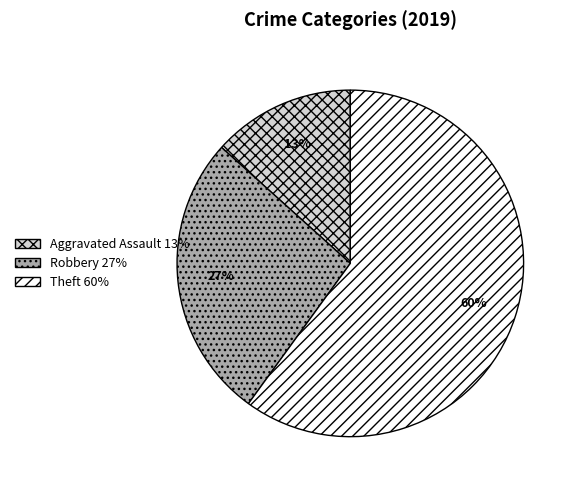

The Robbery 27% slice represents 15% of the pie. True or false?

False